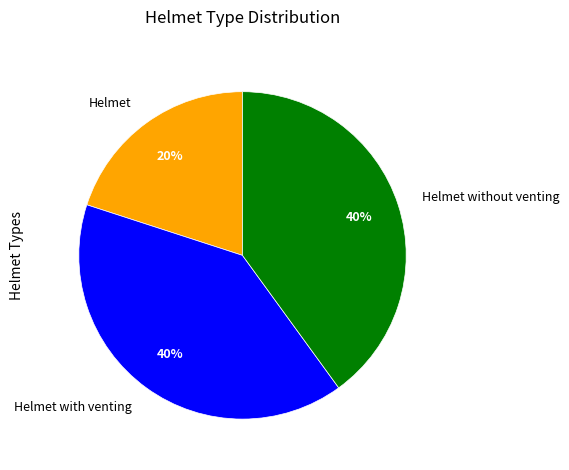

To the nearest percent, what percentage of the pie is Helmet?

20%